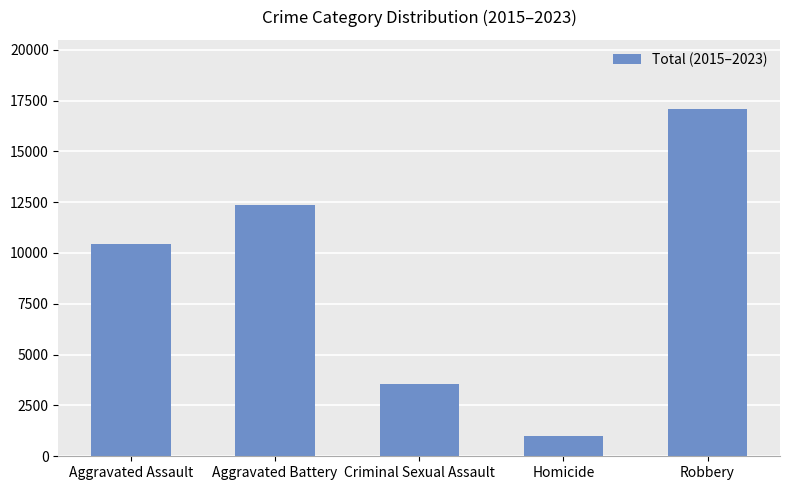

Reading left to right, list all the values displayed in this chart.

Aggravated Assault=10425	Aggravated Battery=12346	Criminal Sexual Assault=3573	Homicide=978	Robbery=17068